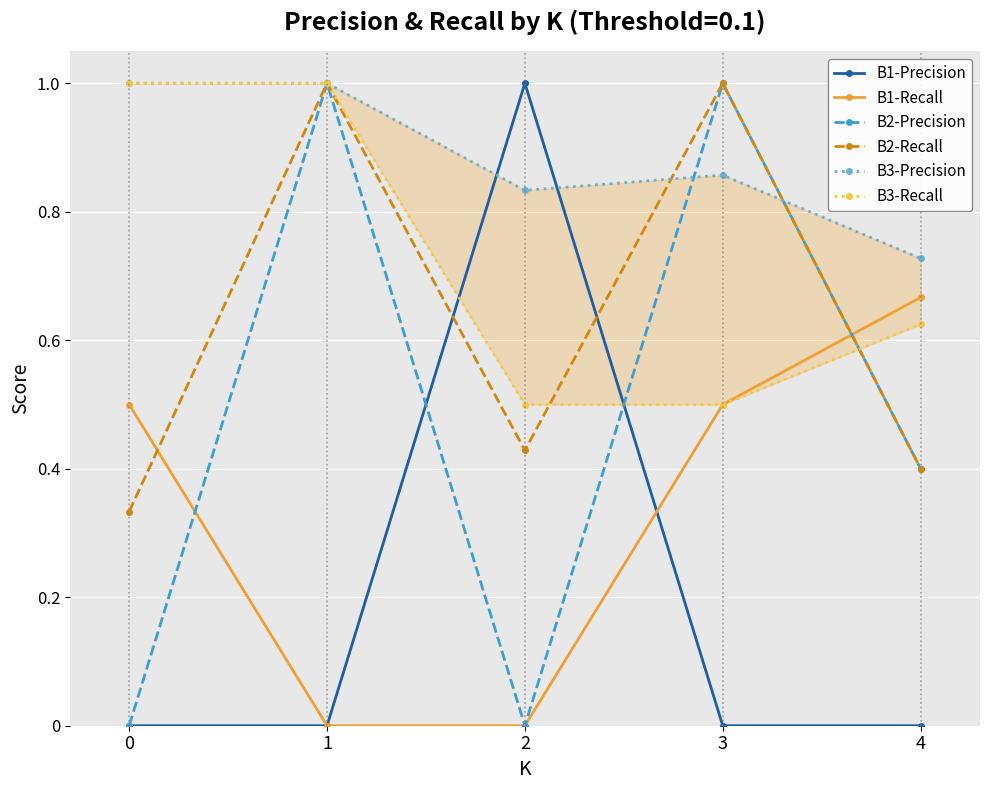

How many series are shown in this chart?

6